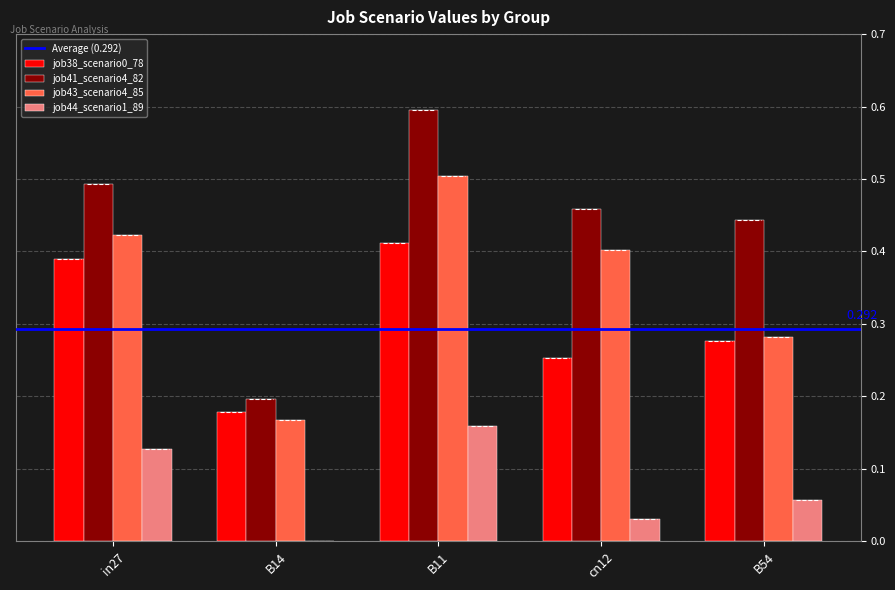

Is the value of job41_scenario4_82 at B54 greater than the value of job43_scenario4_85 at B54?

Yes